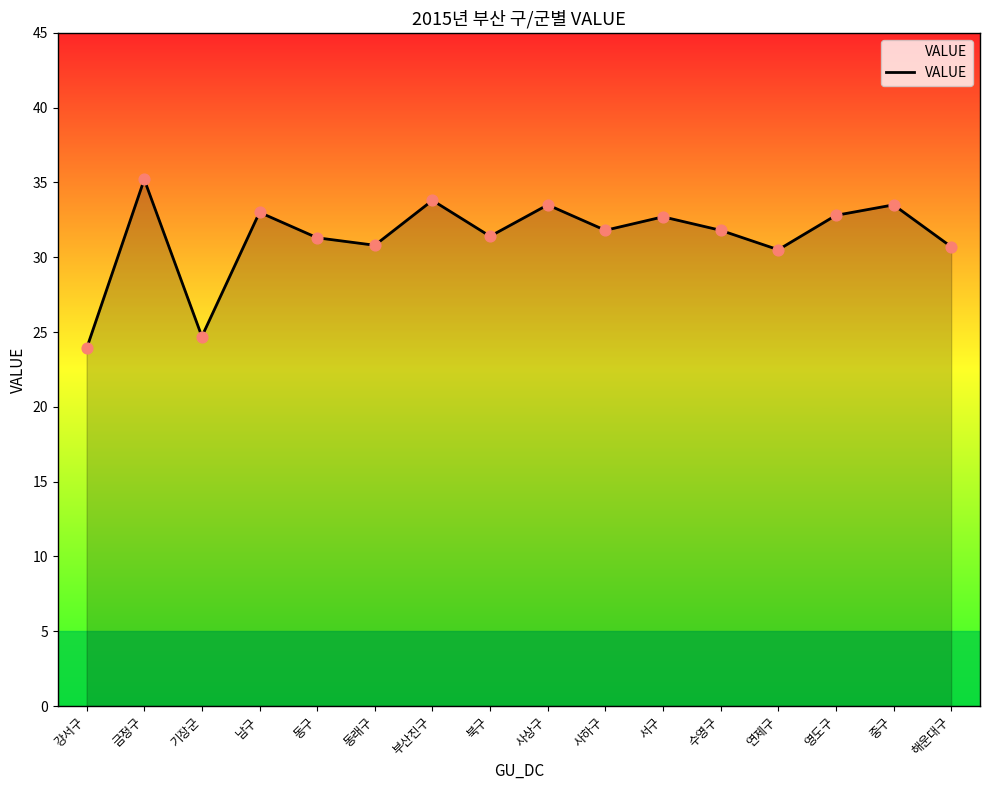

Between 중구 and 동구, which is larger?

중구